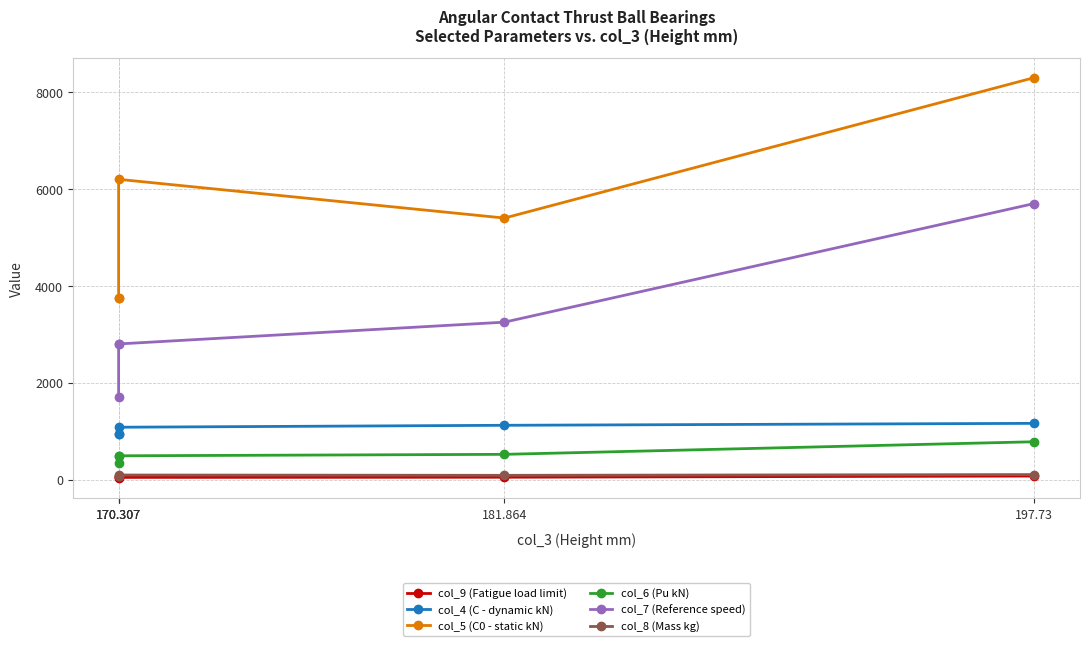

Between 170.307 and 197.73, which is larger?

197.73